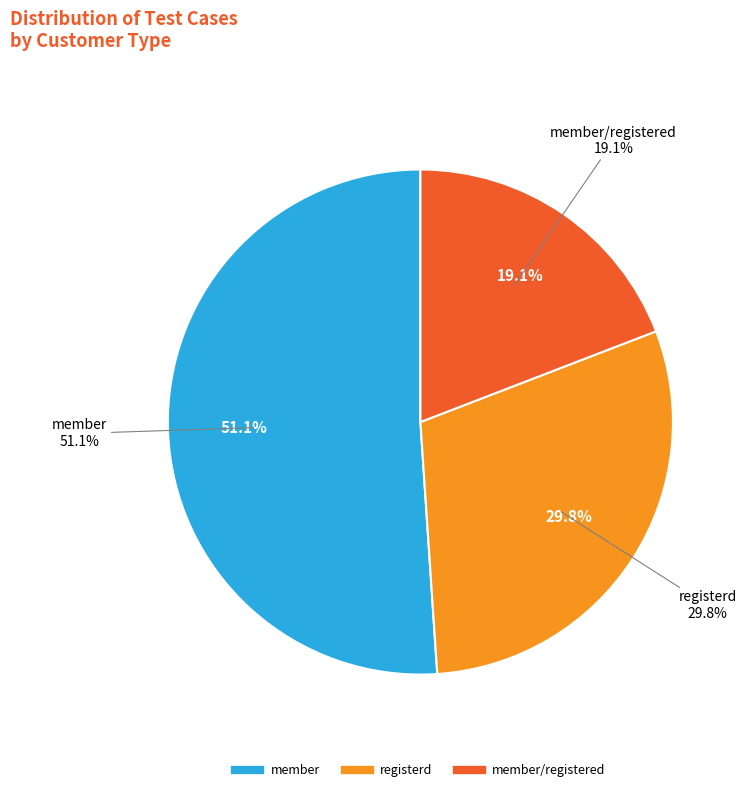

What is the majority slice?

member